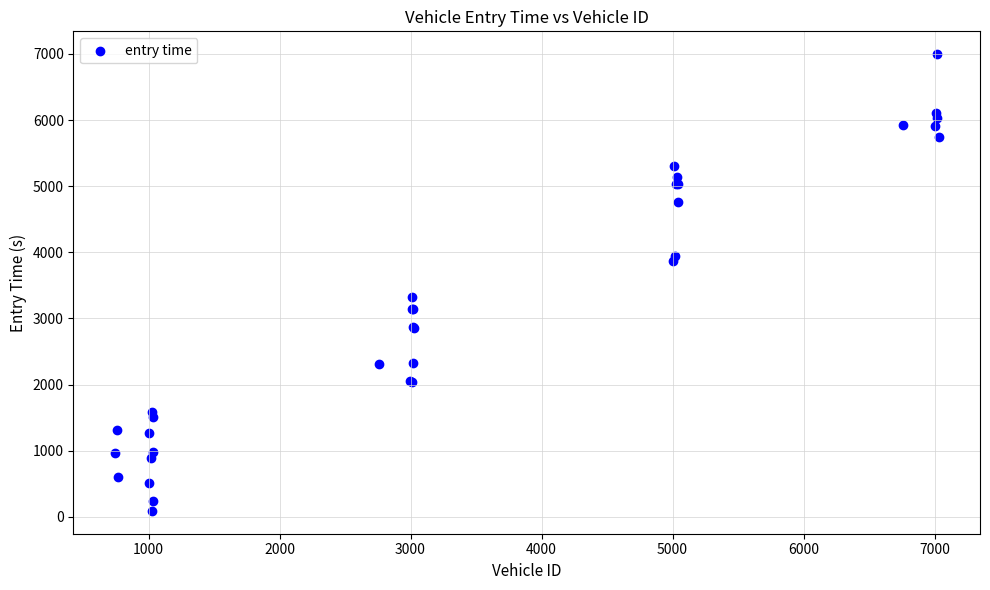

What Y value in the scatter plot is closest to 3542?

3321.5